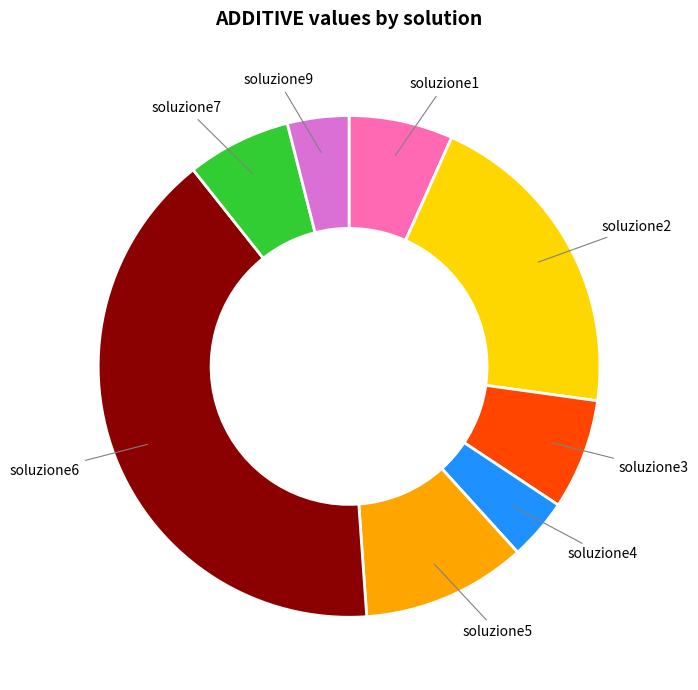

Count the number of slices in the pie.

8